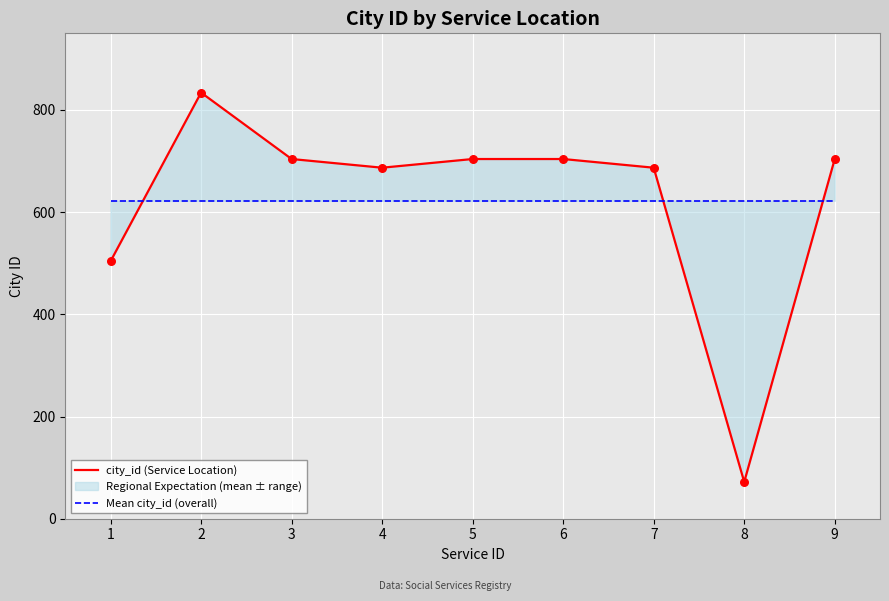

Which series has the largest total across all categories?

city_id (Service Location)